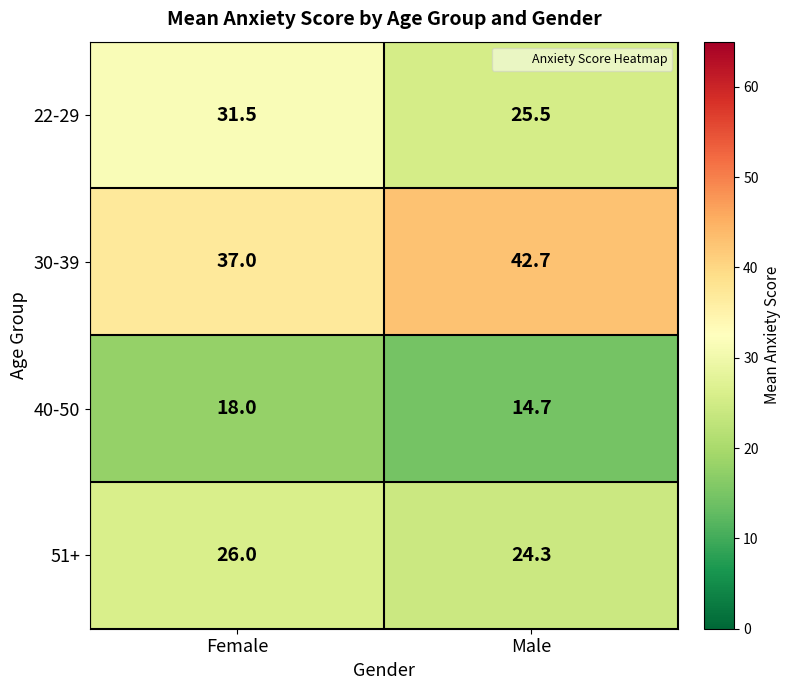

What is the minimum value for 30-39?

37.0